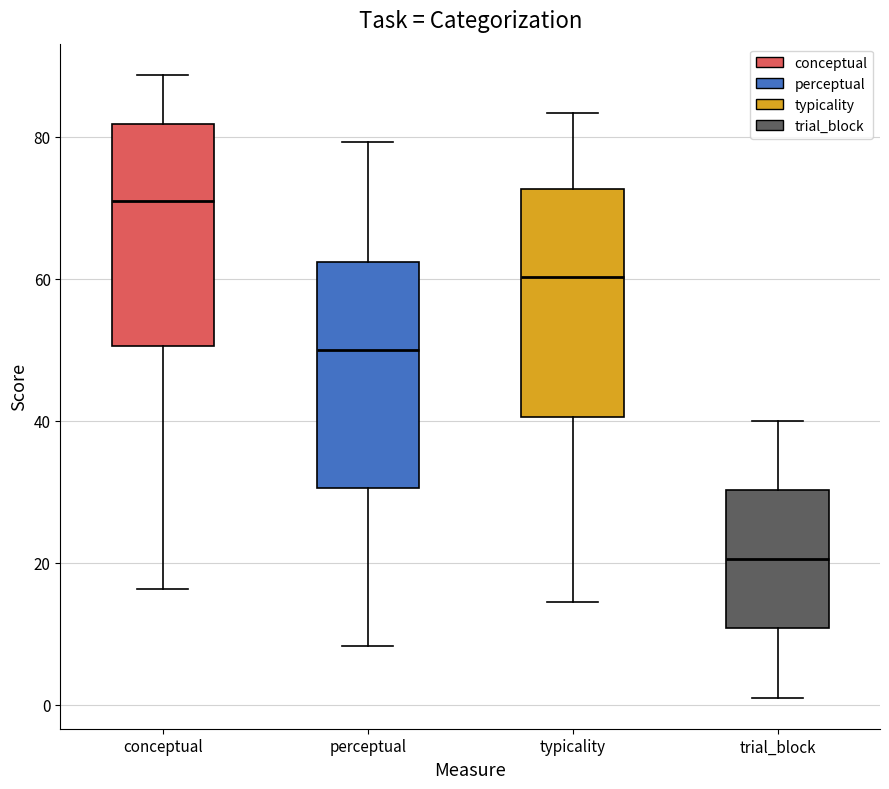

Reading left to right, read every box against the y-axis: the position of its median line, the range the box covers, and the ends of its whiskers. The values are not printed on the chart, so give them approximately, as read against the axis.

conceptual: median 70, box 50 to 82, whiskers 16 to 88
perceptual: median 50, box 30 to 62, whiskers 8 to 80
typicality: median 60, box 40 to 72, whiskers 14 to 84
trial_block: median 20, box 10 to 30, whiskers 2 to 40